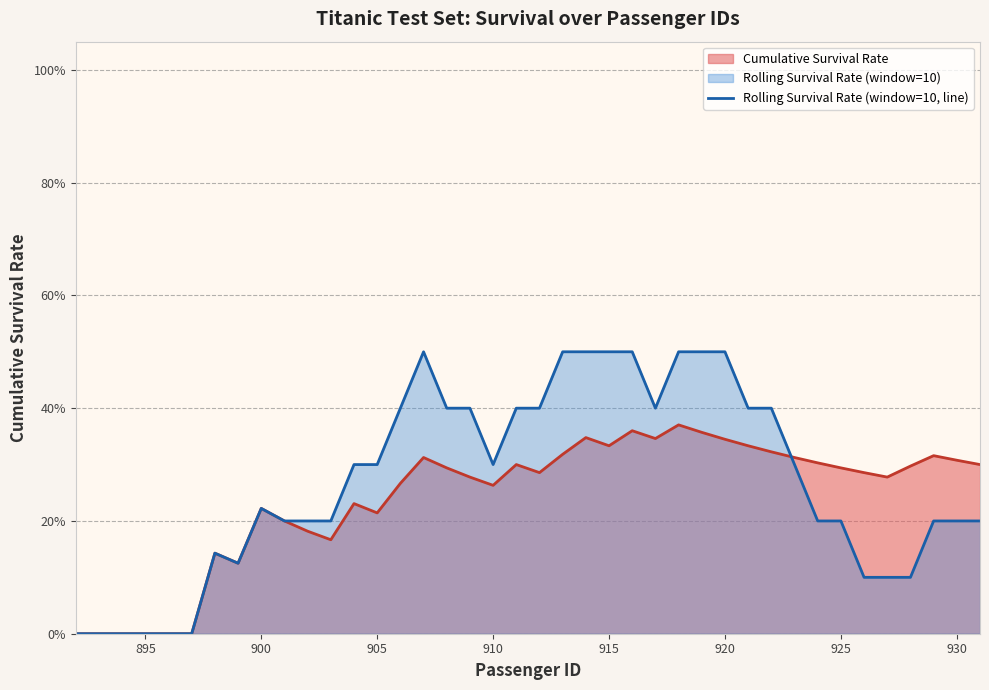

Reading left to right, what are all the values shown in this chart?

Cumulative Survival Rate (line): 0.0	0.0	0.0	0.0	0.0	0.0	0.1	0.1	0.2	0.2	0.2	0.2	0.2	0.2	0.3	0.3	0.3	0.3	0.3	0.3	0.3	0.3	0.3	0.3	0.4	0.3	0.4	0.4	0.3	0.3	0.3	0.3	0.3	0.3	0.3	0.3	0.3	0.3	0.3	0.3
Rolling Survival Rate (window=10, line): 0.0	0.0	0.0	0.0	0.0	0.0	0.1	0.1	0.2	0.2	0.2	0.2	0.3	0.3	0.4	0.5	0.4	0.4	0.3	0.4	0.4	0.5	0.5	0.5	0.5	0.4	0.5	0.5	0.5	0.4	0.4	0.3	0.2	0.2	0.1	0.1	0.1	0.2	0.2	0.2